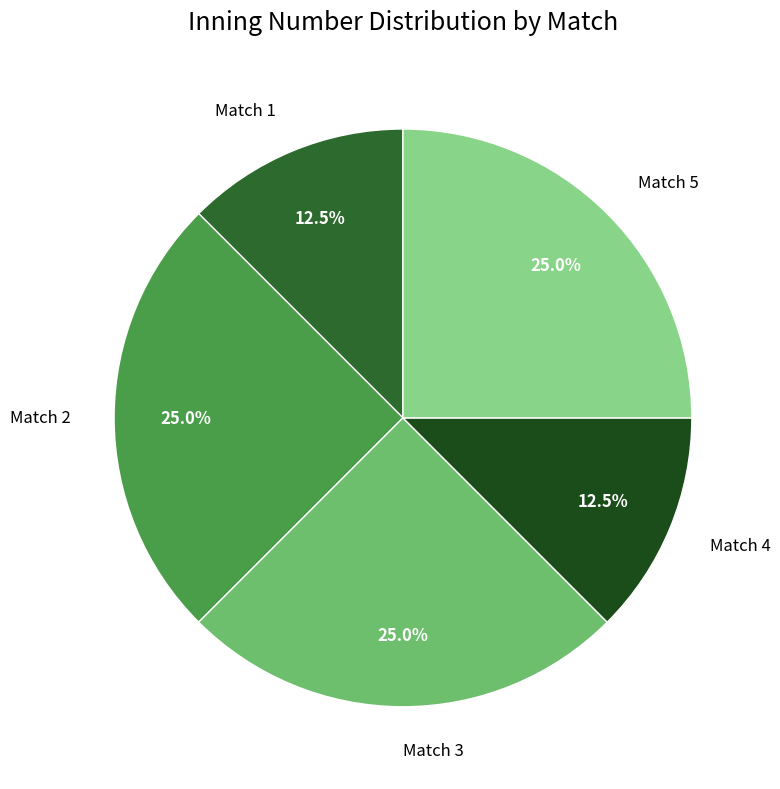

Approximately how many times larger is the value at Match 3 compared to Match 1?

2.0